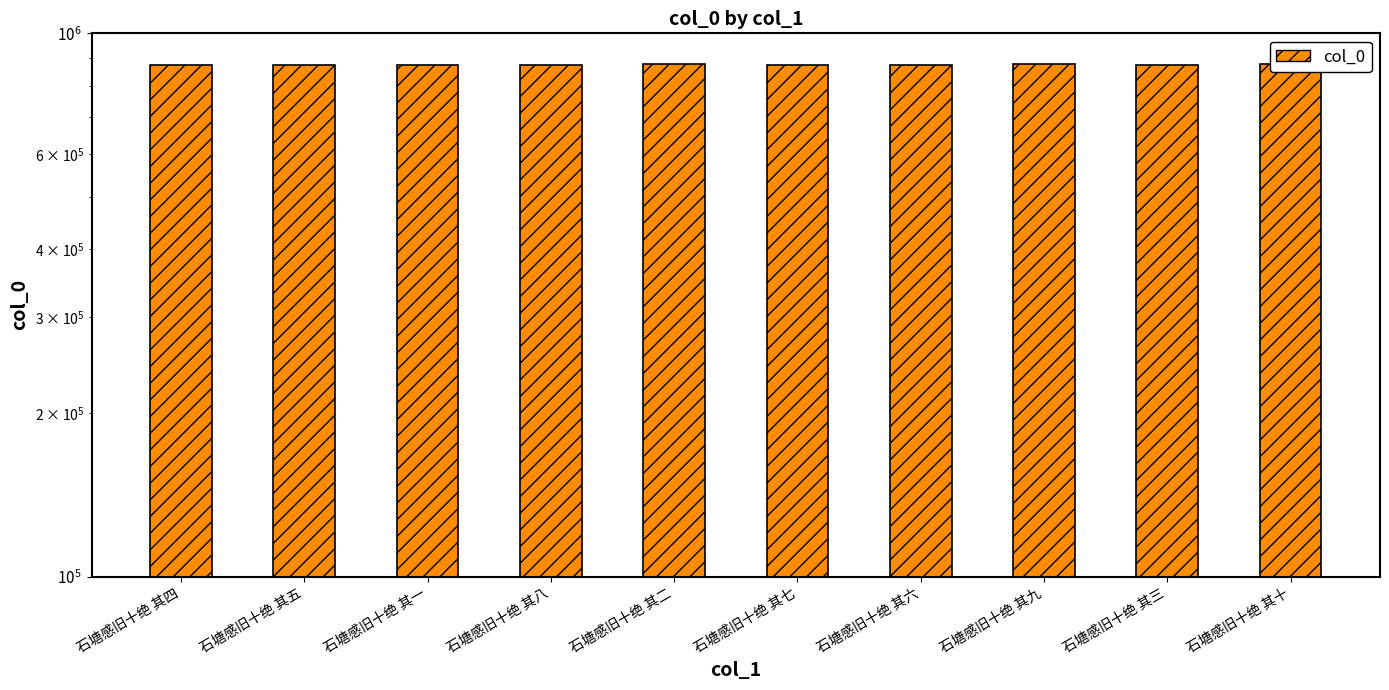

How many values exceed 874854?

4